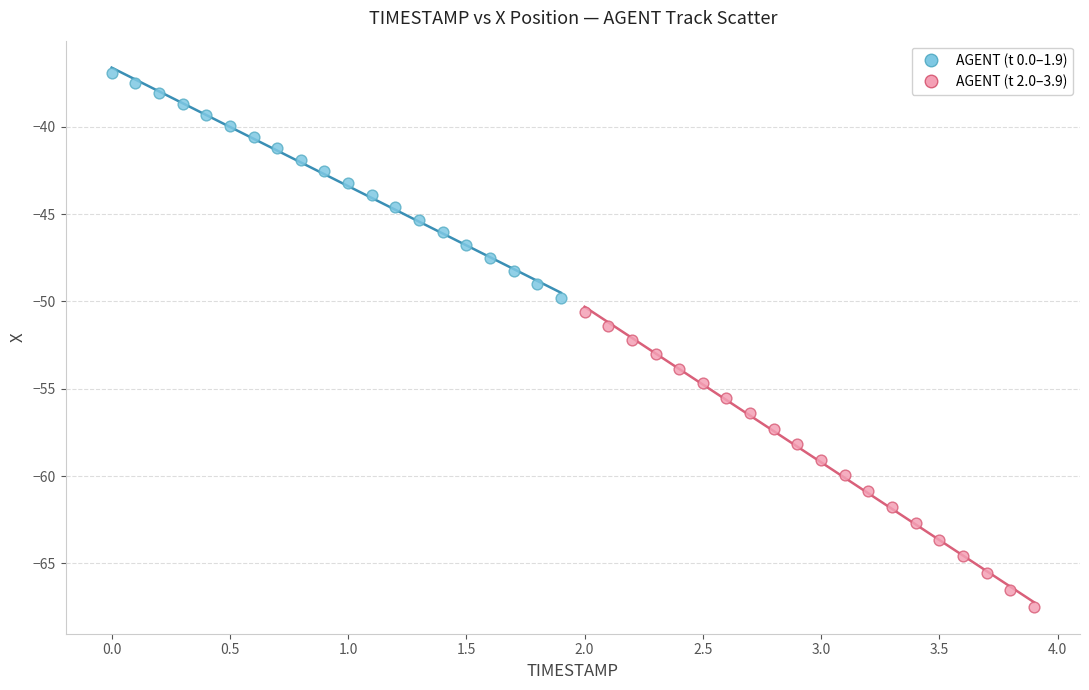

Which series reaches the maximum Y coordinate?

AGENT (t 0.0–1.9)